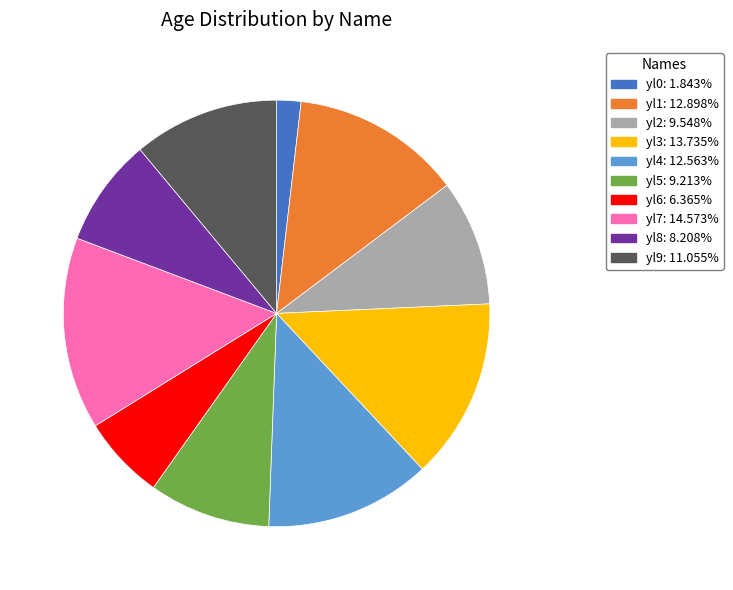

Between yl4 and yl7, which is larger?

yl7